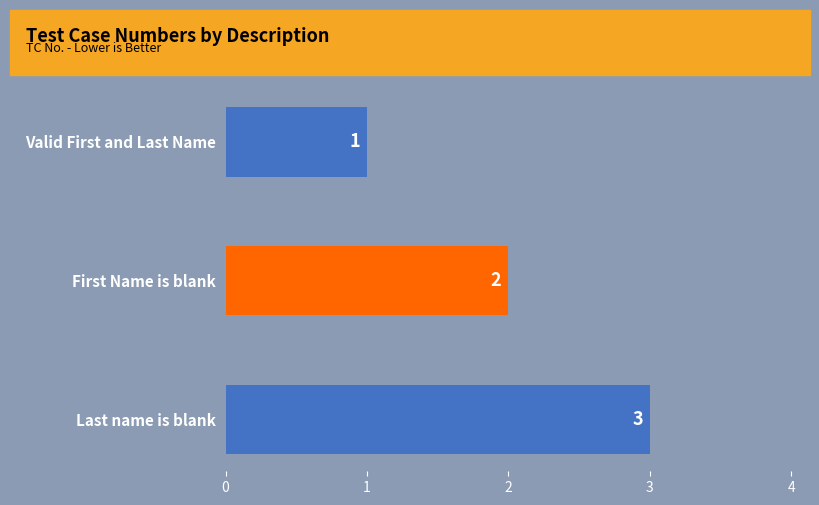

Rank the categories by value from highest to lowest.

Last name is blank, First Name is blank, Valid First and Last Name